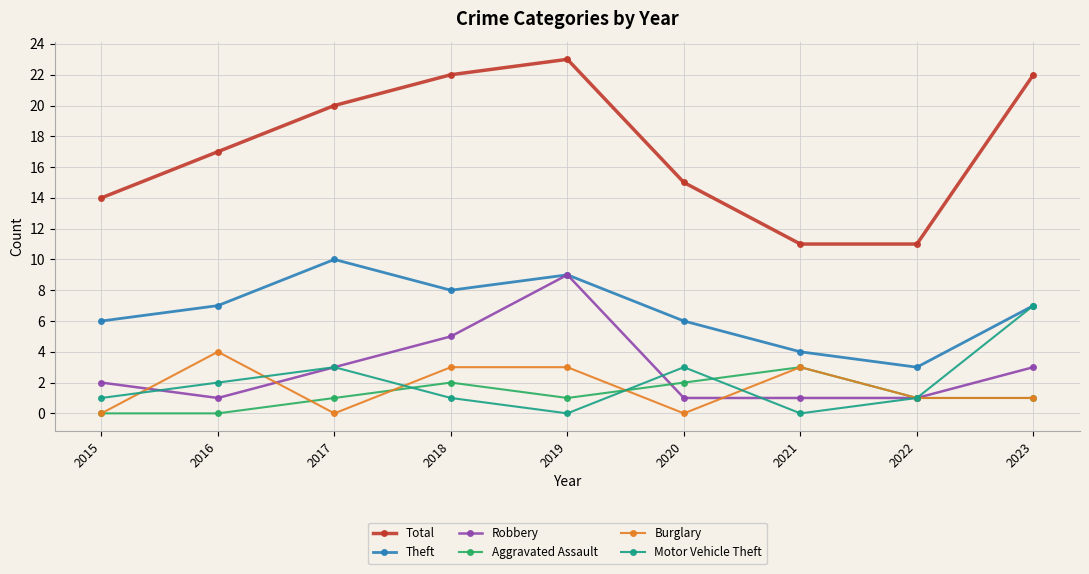

What is the sum of all Aggravated Assault values?

11